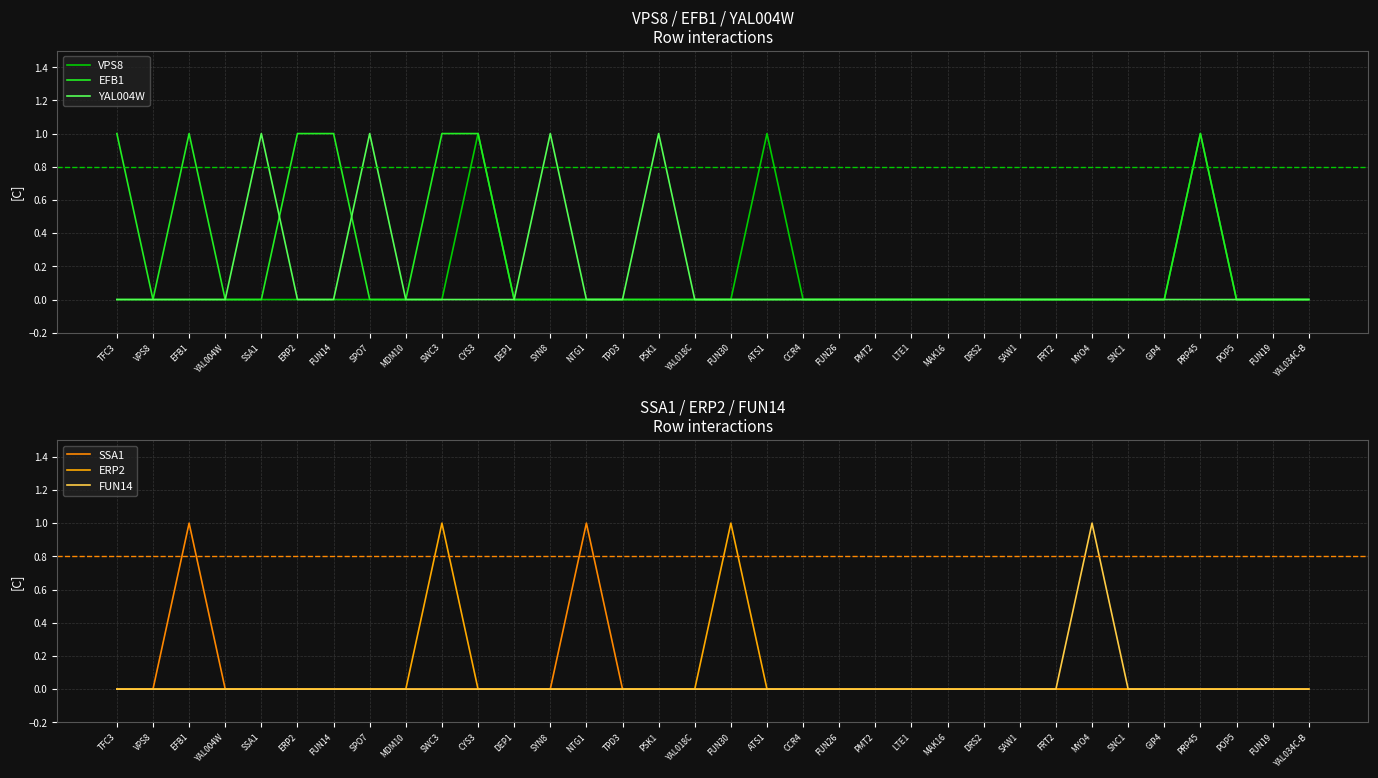

Which series has the largest total across all categories?

EFB1